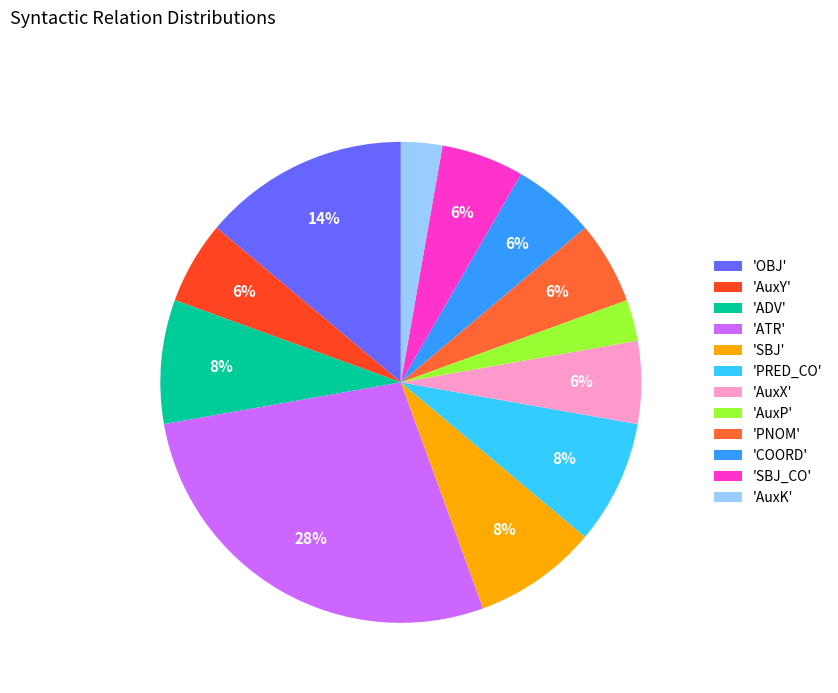

What is the largest slice in the pie chart?

'ATR'